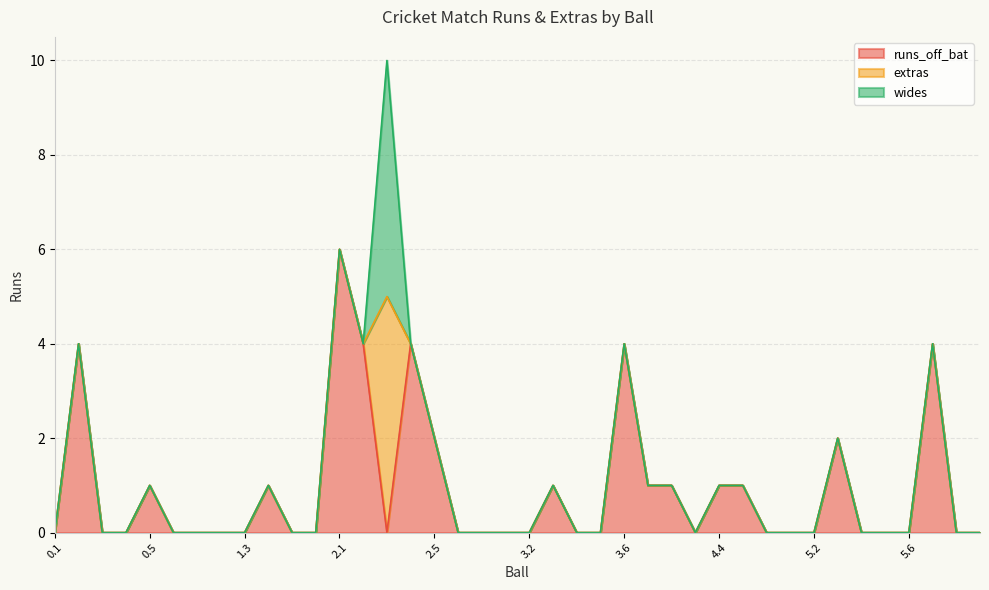

What are all the series names shown in the legend?

runs_off_bat, extras, wides